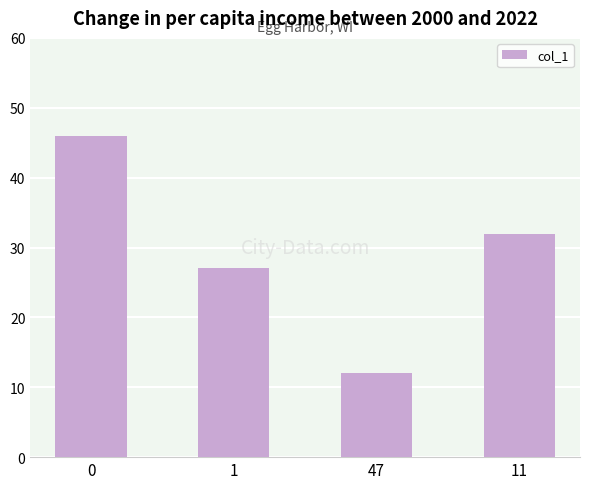

What is the value of the 1st bar from the left?

46